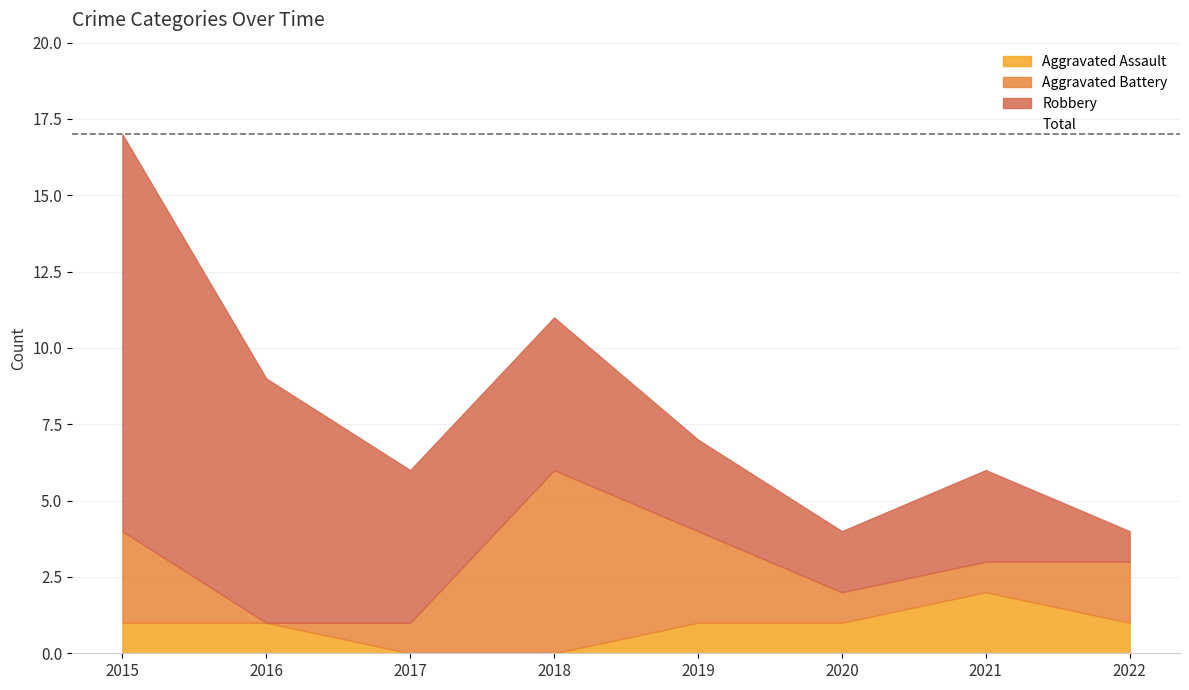

True or false: Aggravated Battery and Total cross at least once.

False